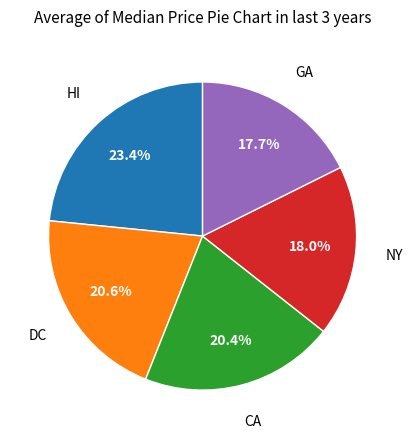

Does any single category account for the majority?

No